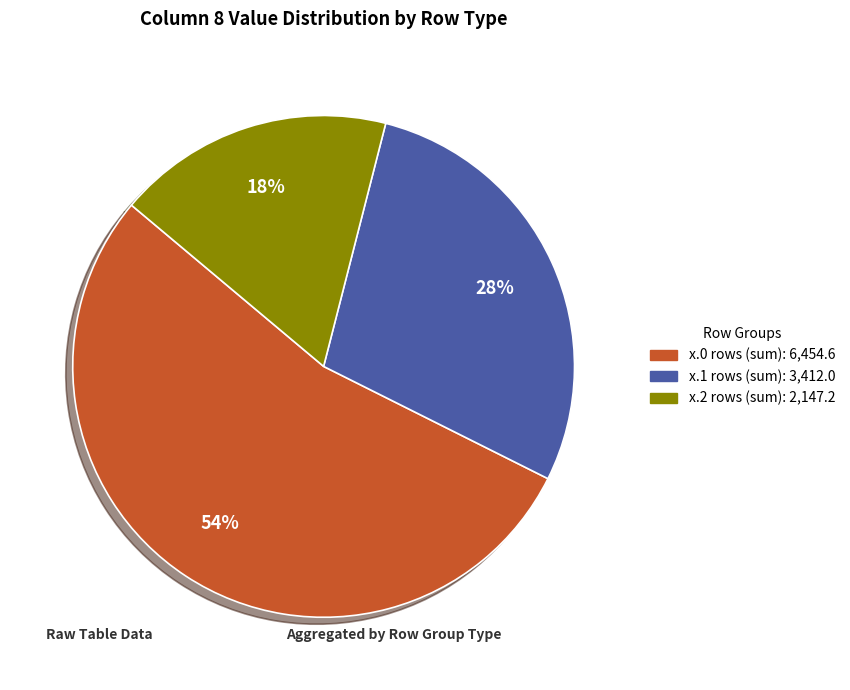

To the nearest percent, what is the average slice percentage?

33%